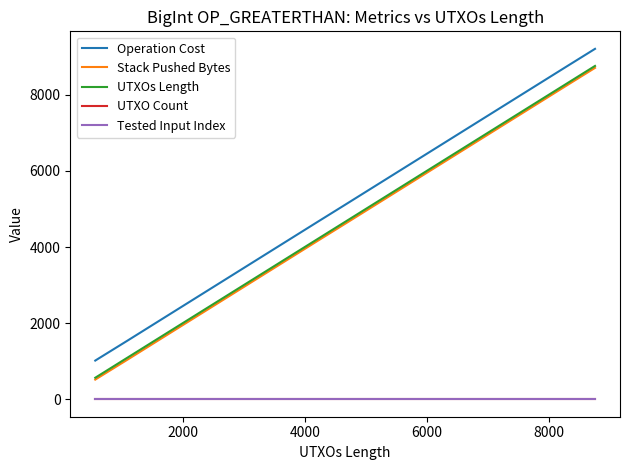

True or false: Tested Input Index and Stack Pushed Bytes intersect in this chart.

False